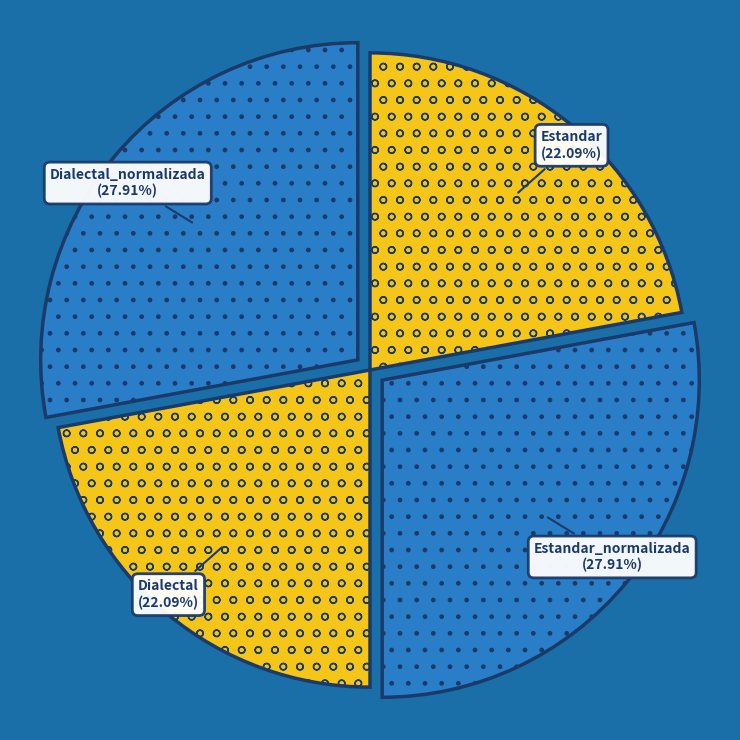

How many slices are in this pie chart?

4